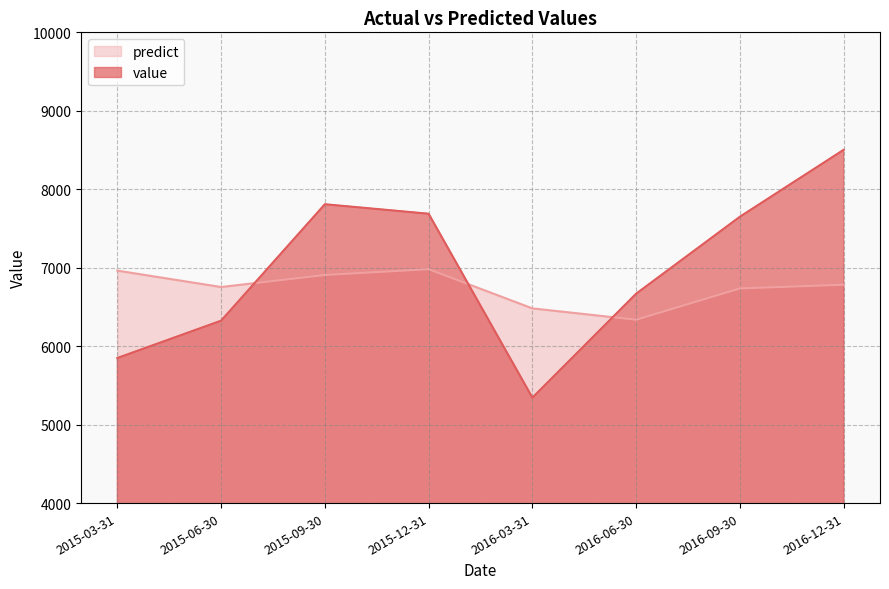

What are all the series names shown in the legend?

predict, value